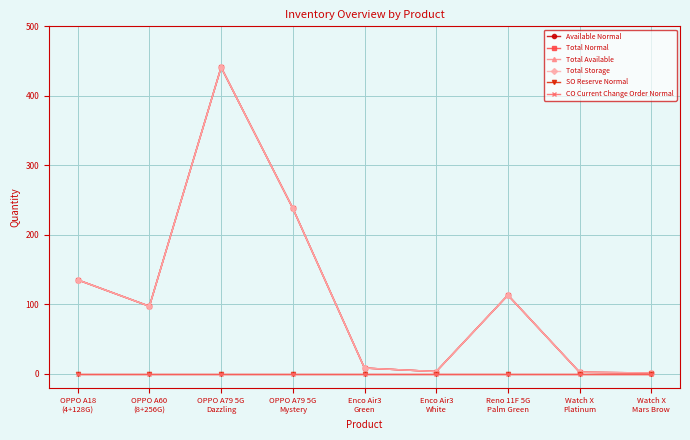

Between OPPO A79 5G
Dazzling and Watch X
Platinum, which series saw the biggest shift?

Available Normal